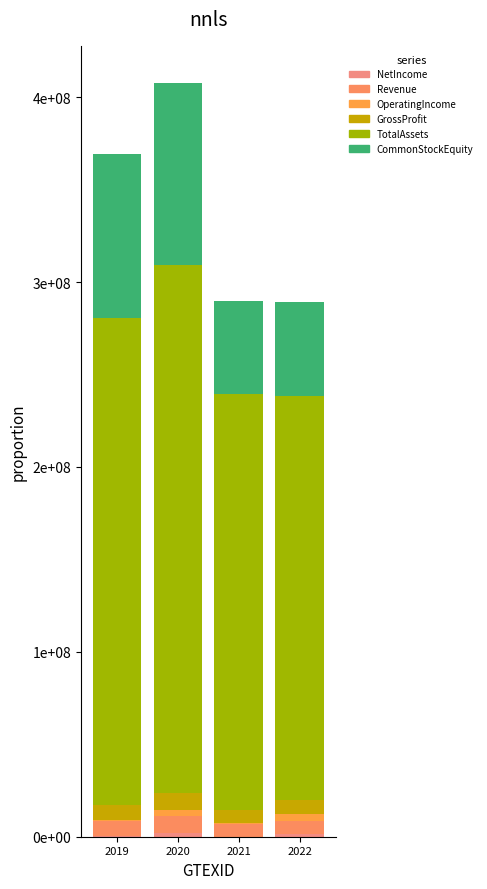

What is the difference between the NetIncome values at 2021 and 2019?

180000